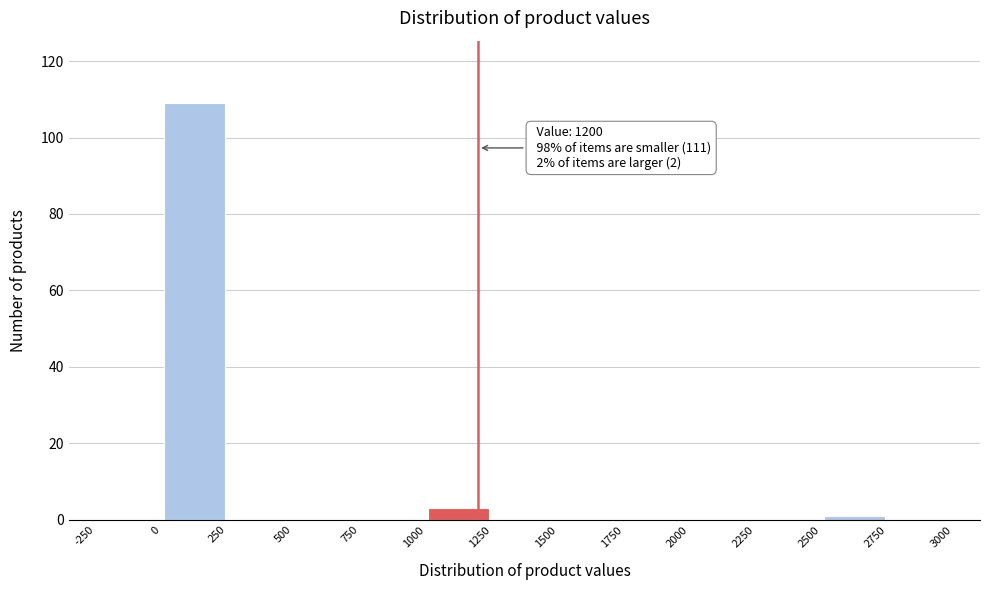

Which range on the x-axis has the tallest bar?

0 to 250